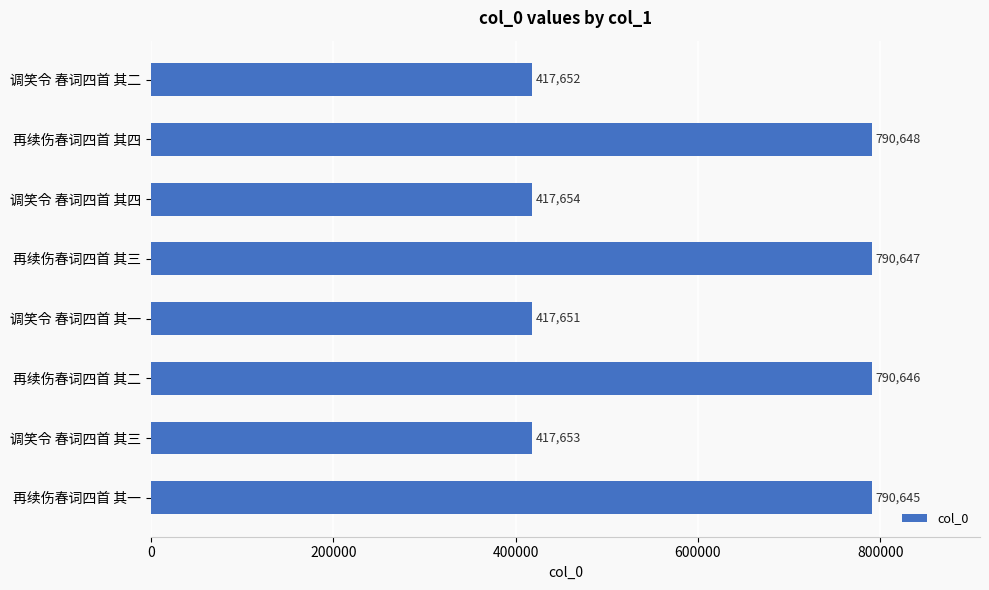

Which label corresponds to the largest value in the chart?

再续伤春词四首 其四